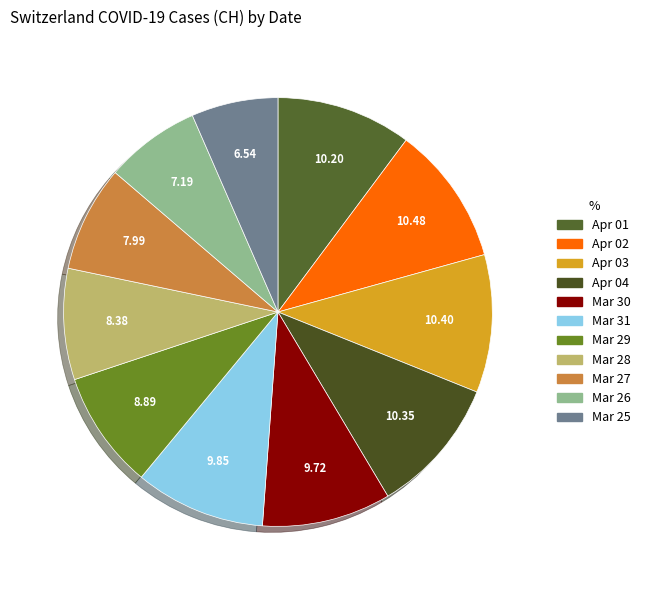

How many segments does this pie chart have?

11